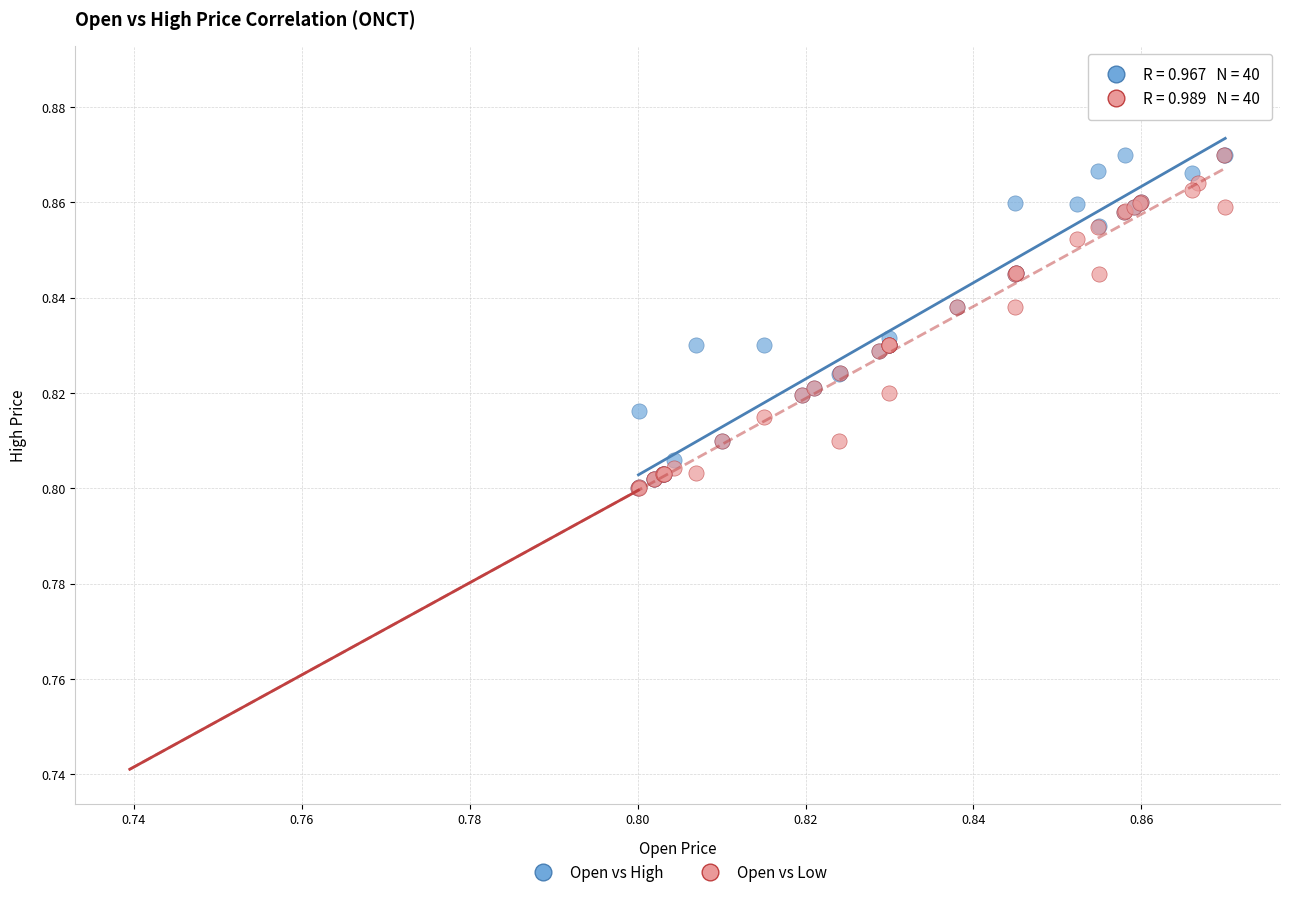

Which series has the widest spread of Y values?

Open vs High